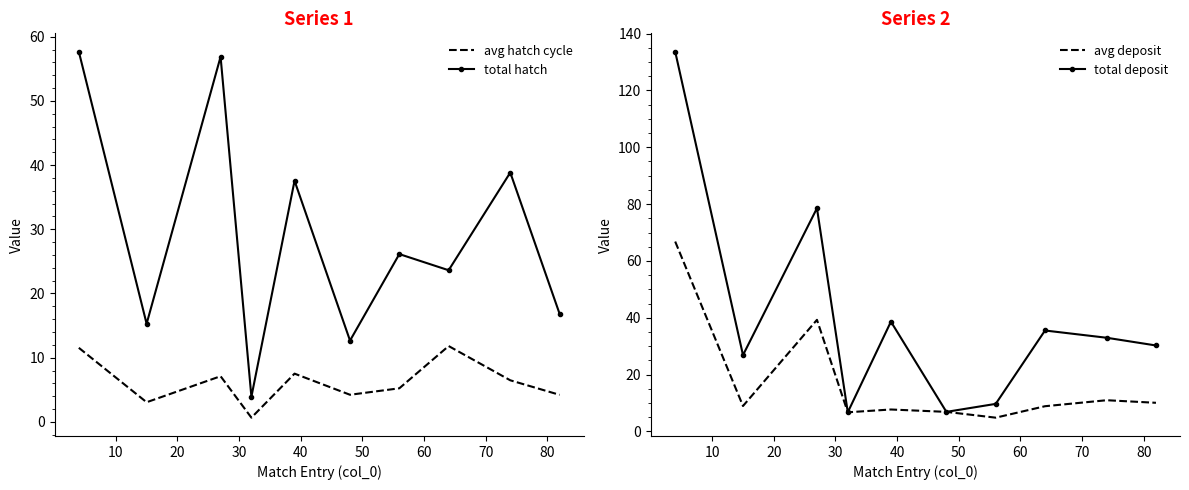

What is the difference between the second highest and second lowest values in the total deposit series?

71.7